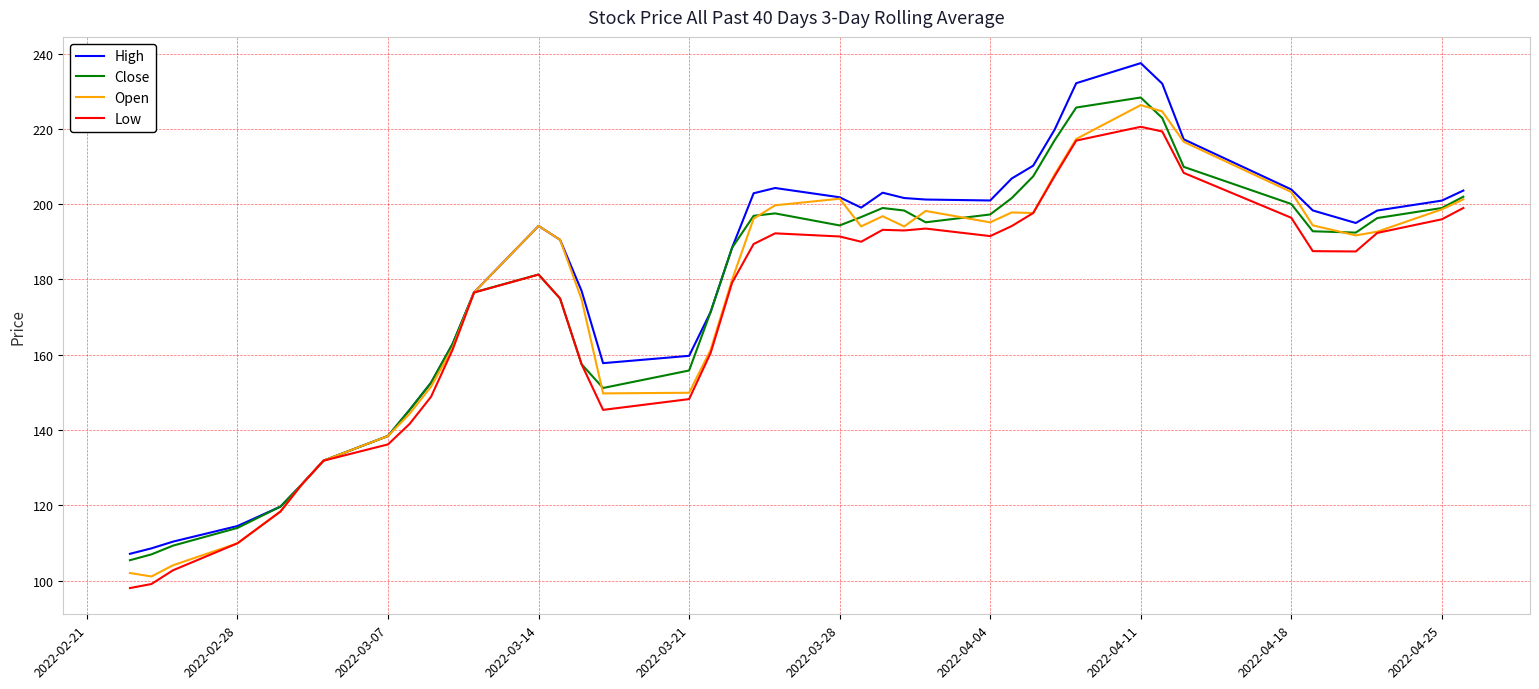

What is the maximum value for Close?

228.4